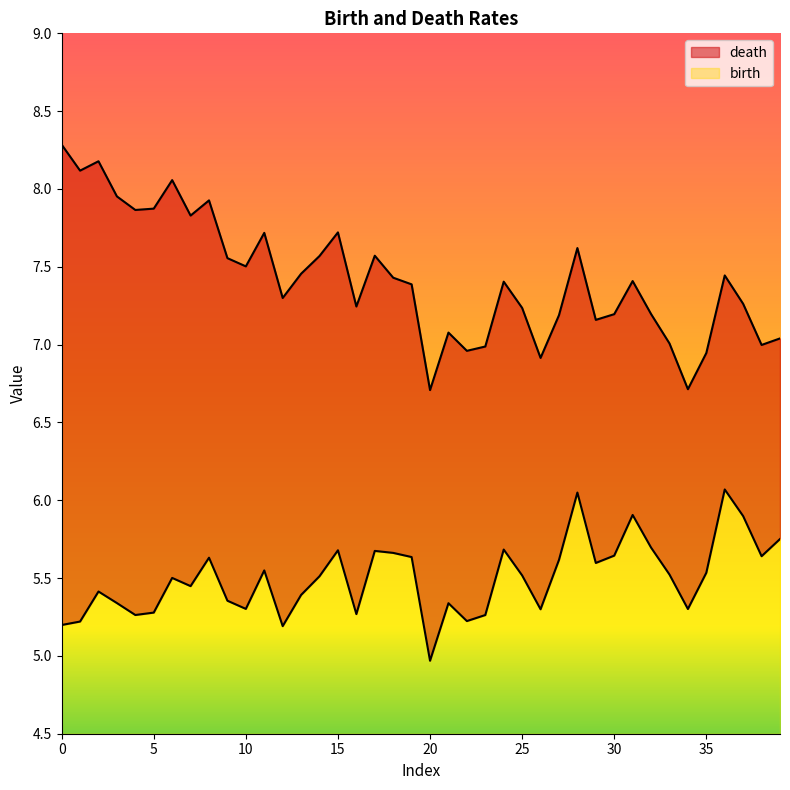

What is the difference between the maximum and minimum values in the death series?

1.6